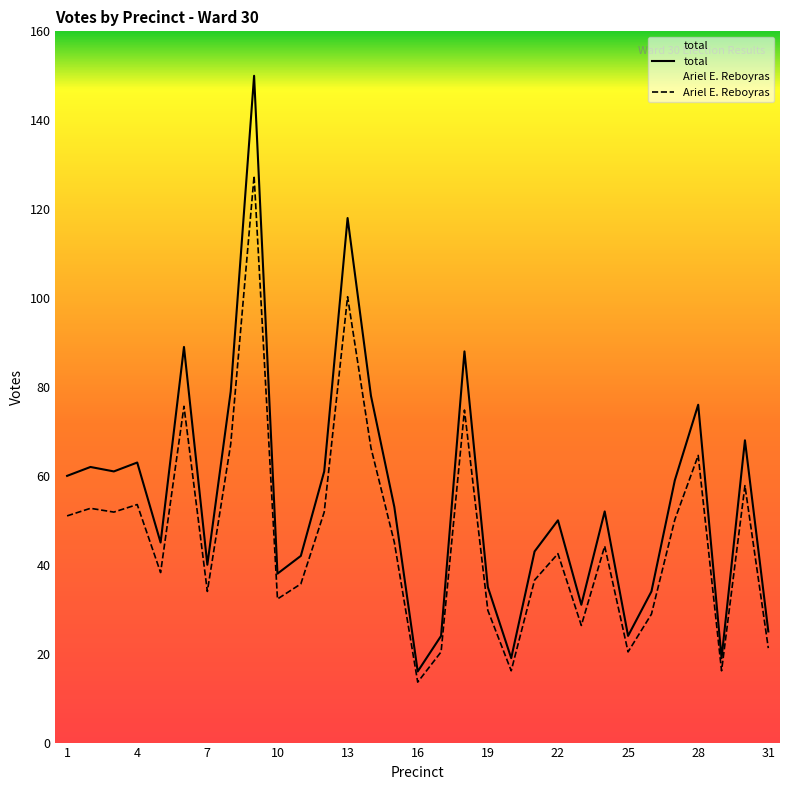

At 1, list the series in order from largest to smallest.

total, Ariel E. Reboyras